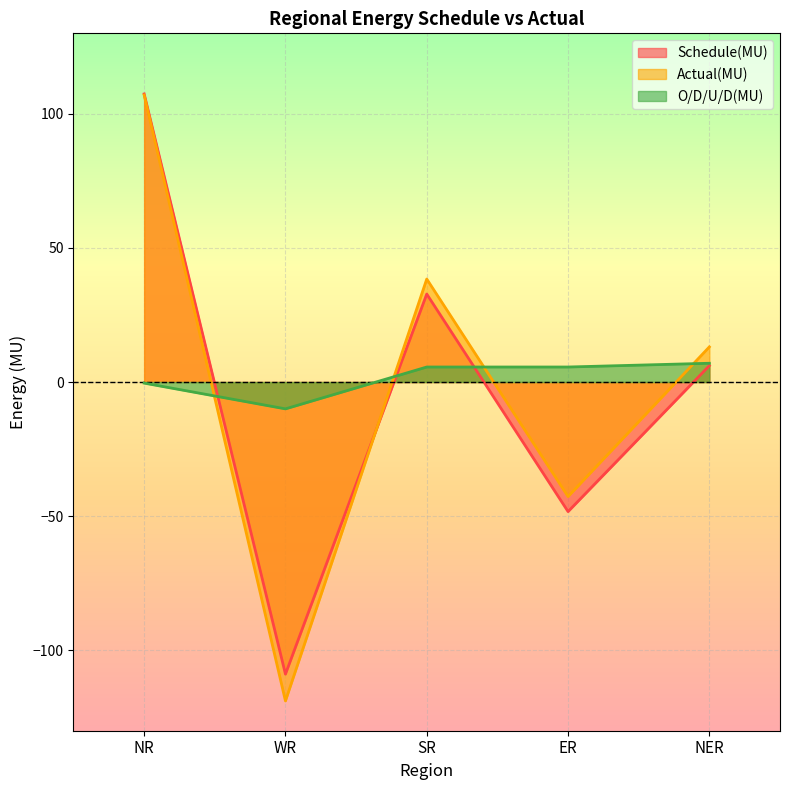

What is the sum of the Actual(MU) values at ER and SR?

-4.3